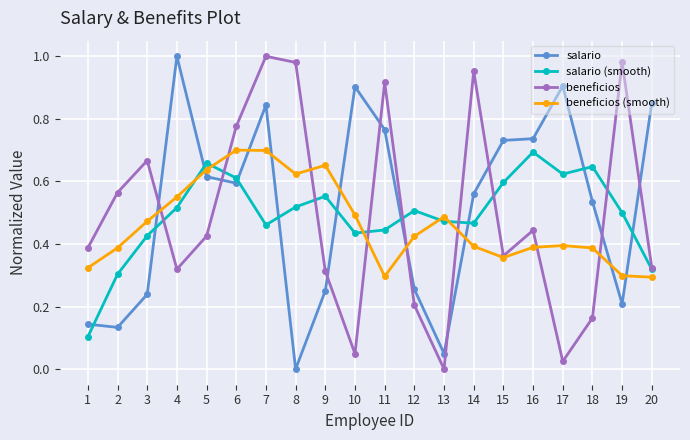

True or false: salario has a value of 0.5 at 4.

False